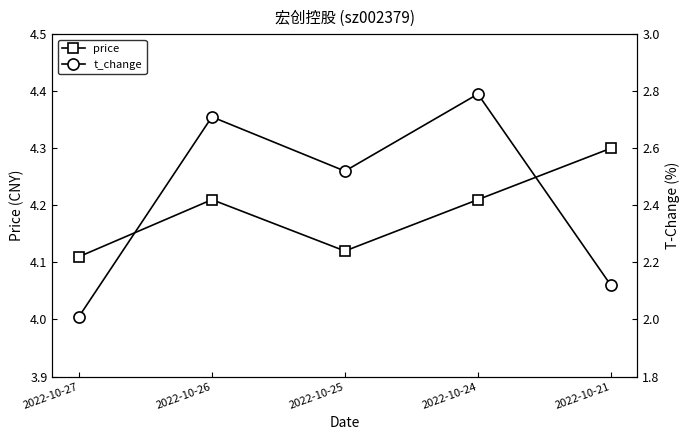

What are all the series names shown in the legend?

price, t_change